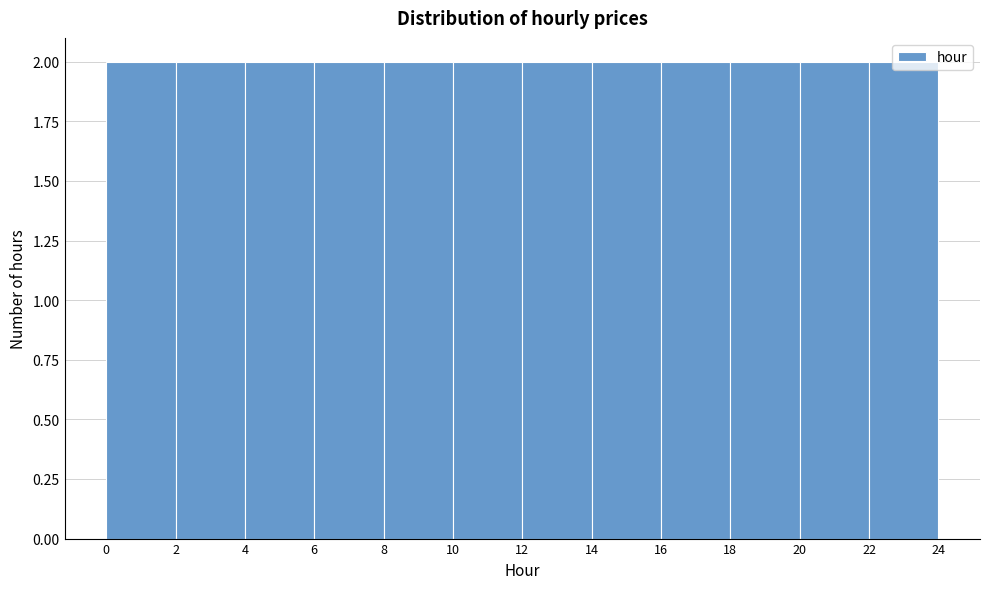

Reading left to right, list every bar in this chart as the range it spans on the x-axis followed by its height. The values are not printed on the chart, so give them approximately, as read against the axis.

0 to 2: 2
2 to 4: 2
4 to 6: 2
6 to 8: 2
8 to 10: 2
10 to 12: 2
12 to 14: 2
14 to 16: 2
16 to 18: 2
18 to 20: 2
20 to 22: 2
22 to 24: 2